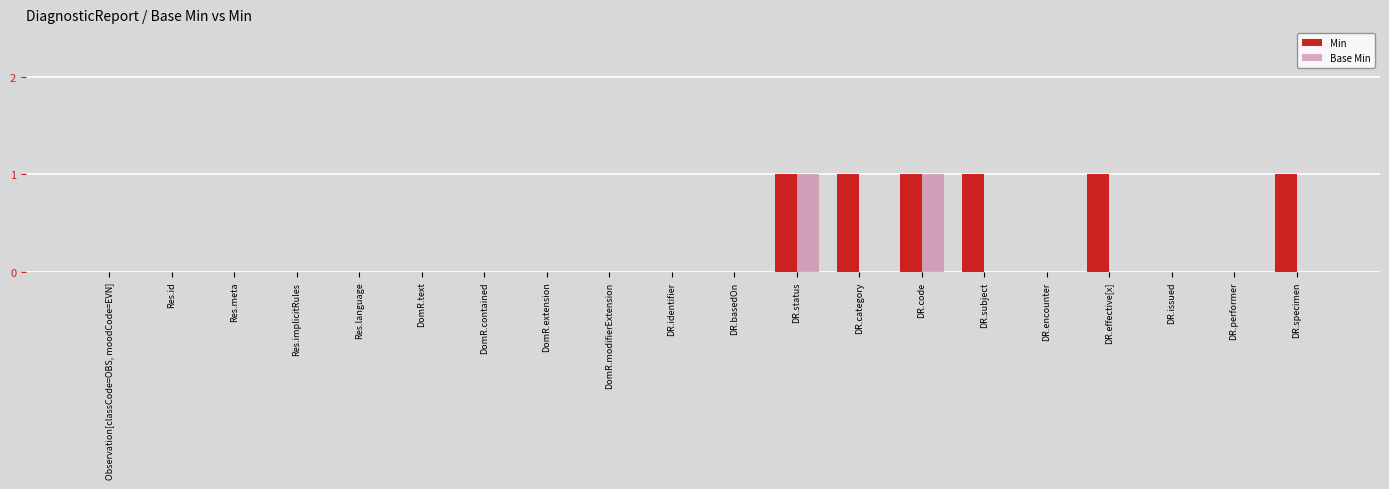

The value of Min at Res.id is 0. True or false?

True